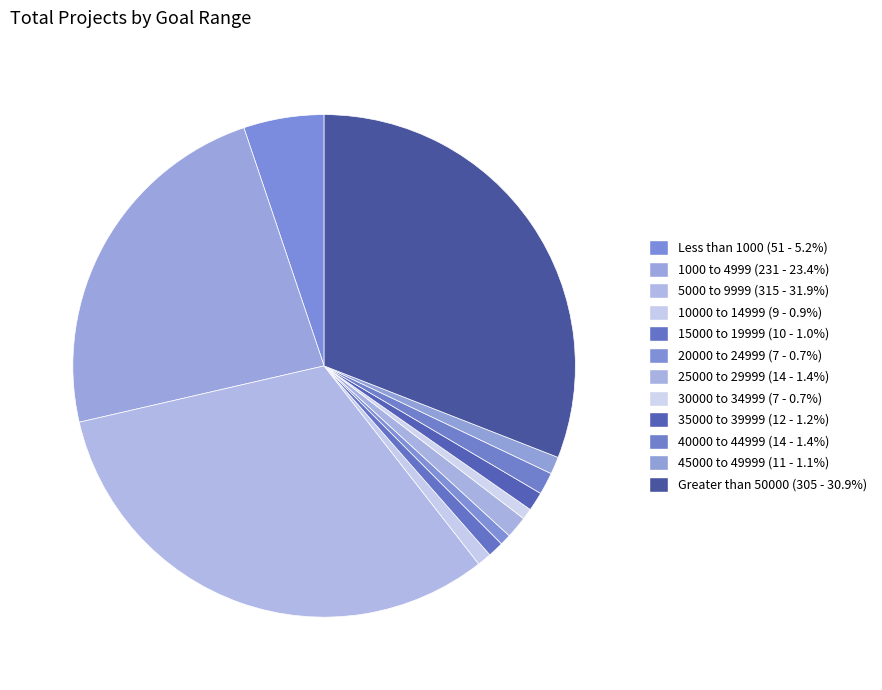

How many segments does this pie chart have?

12